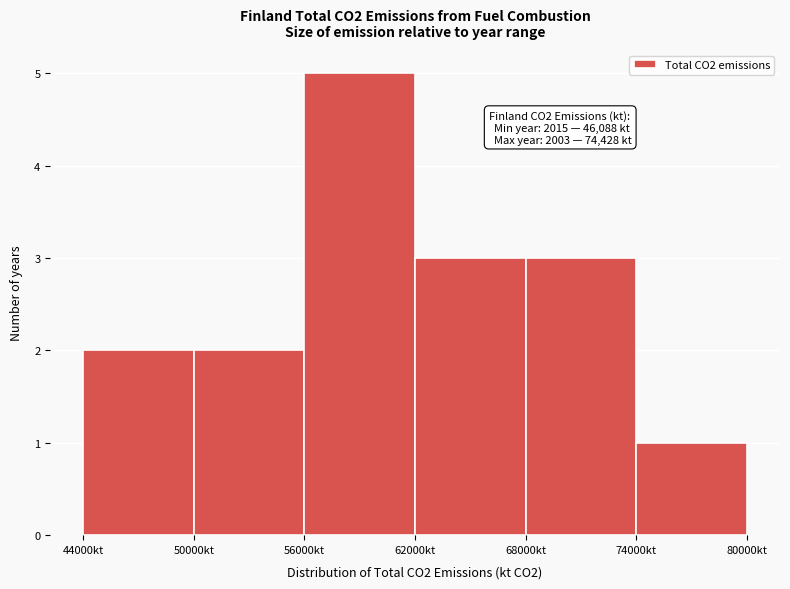

Which range on the x-axis has the tallest bar?

56000 to 62000